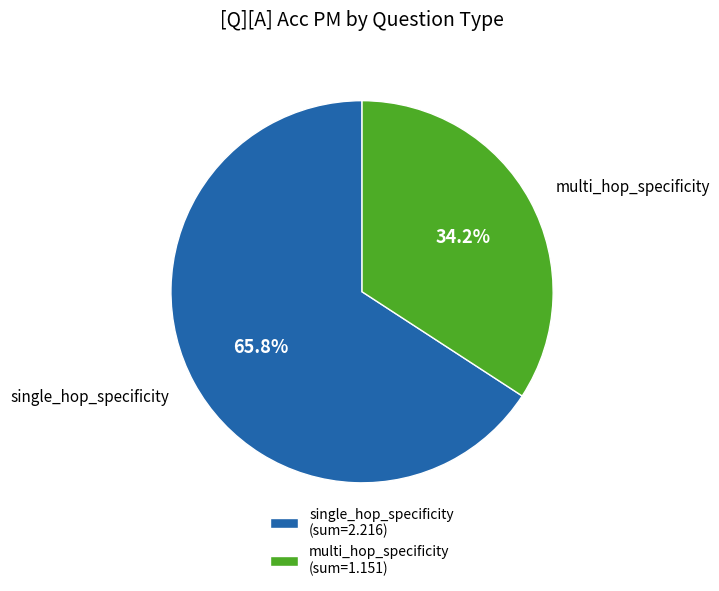

What is the total percentage of single_hop_specificity and multi_hop_specificity?

100.0%